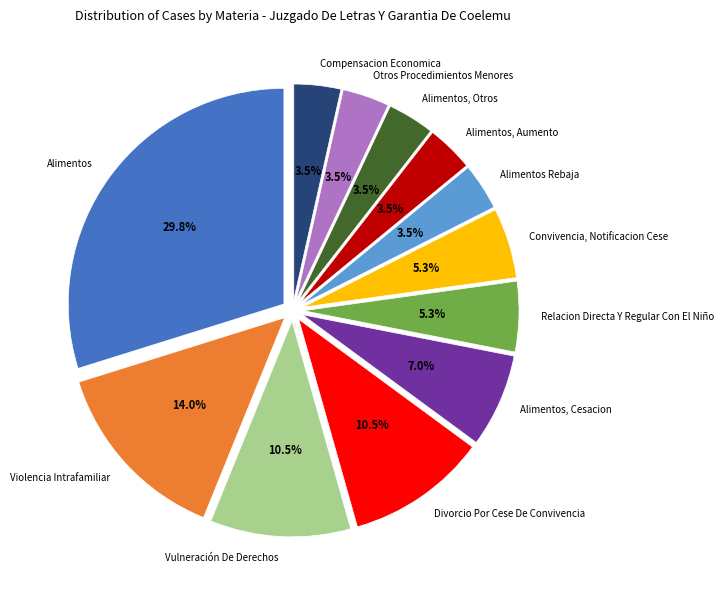

Between Alimentos, Cesacion and Convivencia, Notificacion Cese, which is larger?

Alimentos, Cesacion